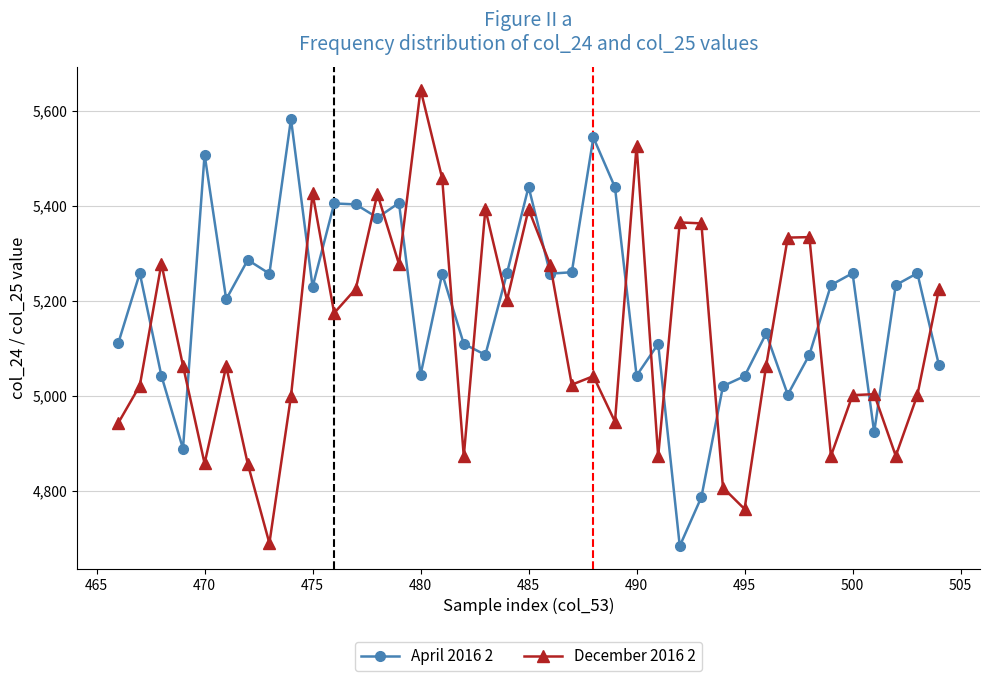

True or false: April 2016 2 has more than 2 points higher than both neighbors.

True